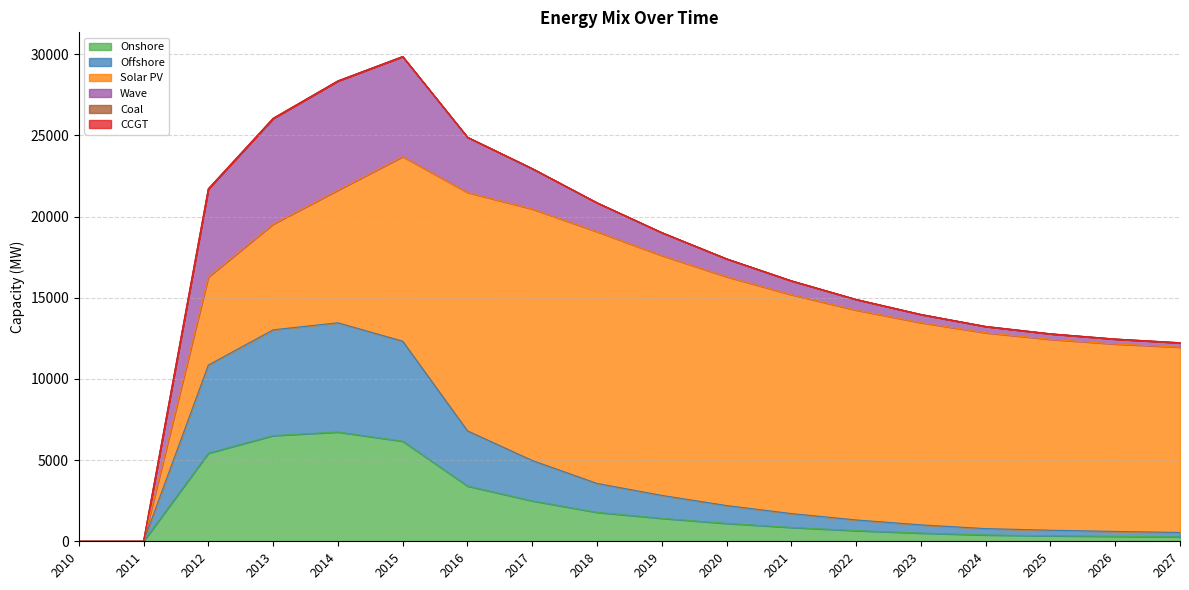

At which label is CCGT closest to 0?

2010